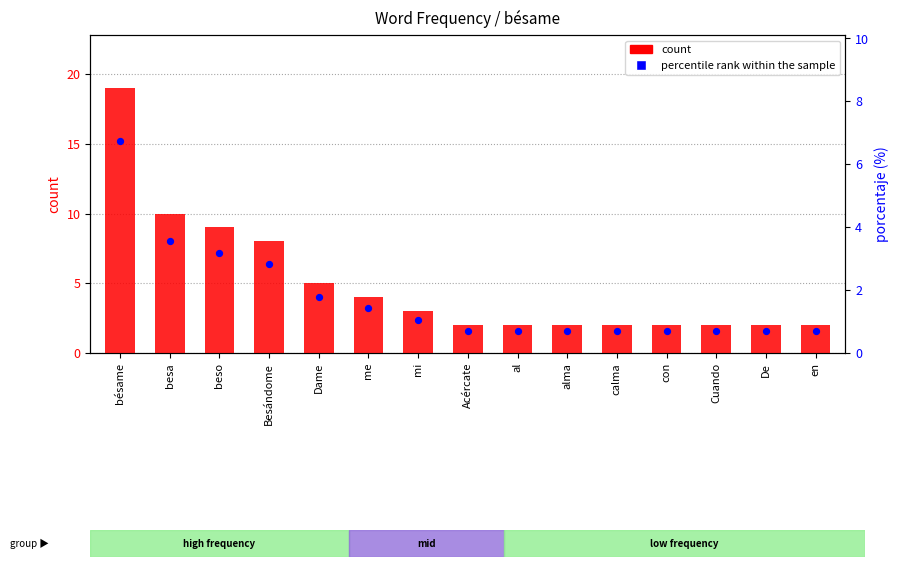

At how many categories does at least one series exceed 2?

7